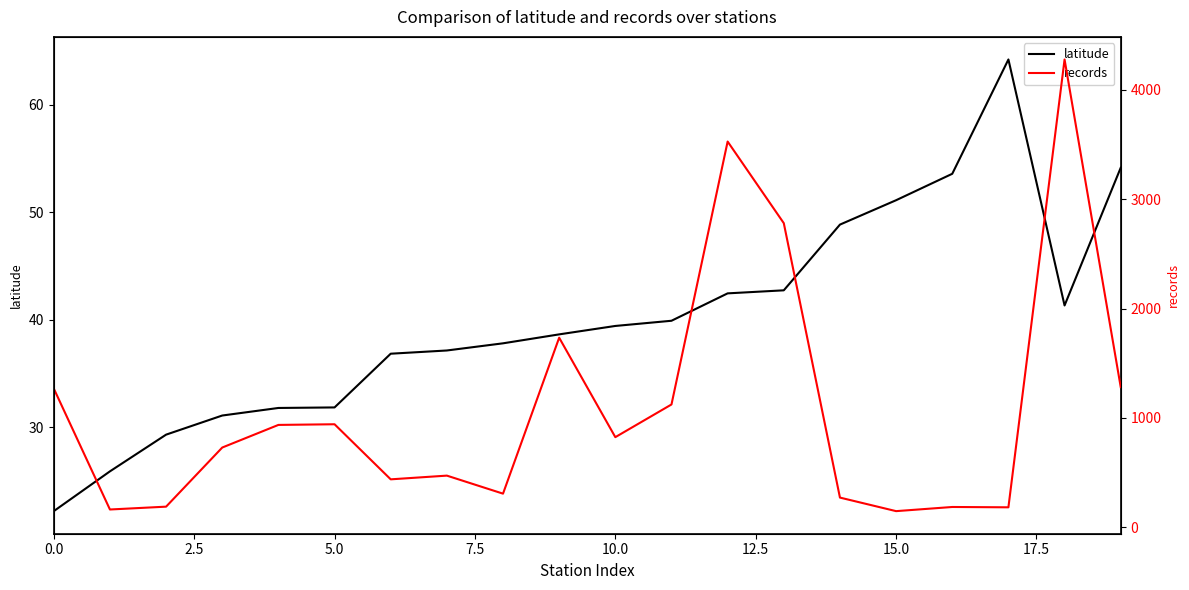

What is the label of the 4th point from the right?

16